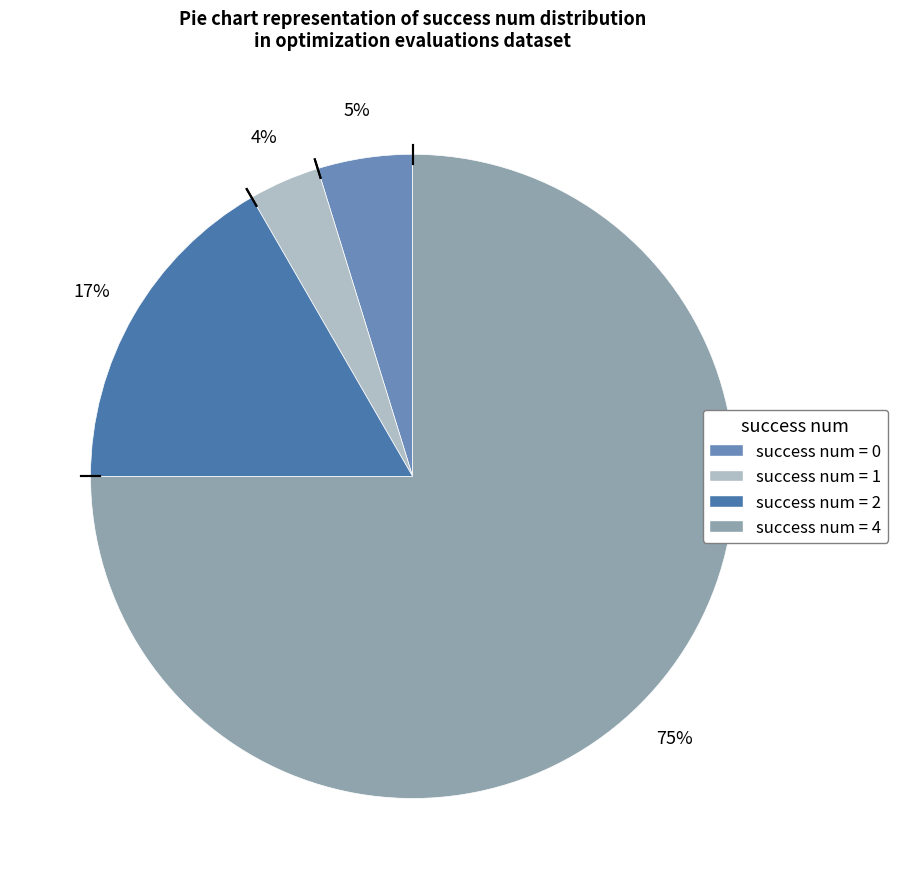

Count the number of slices in the pie.

4